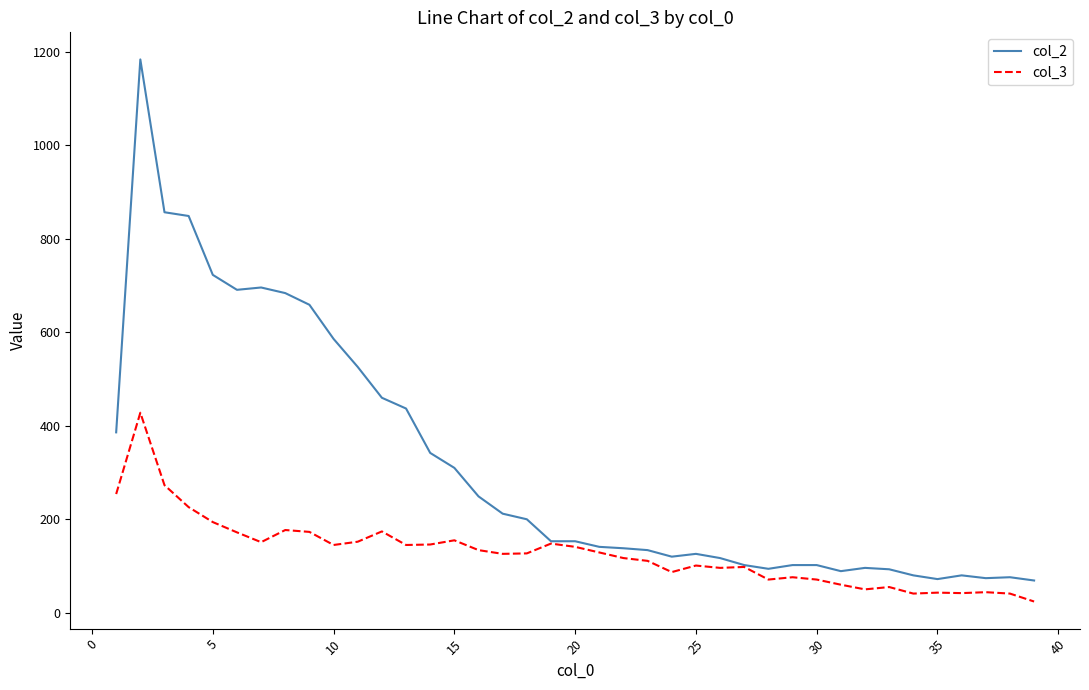

Which series has the widest spread of values?

col_2